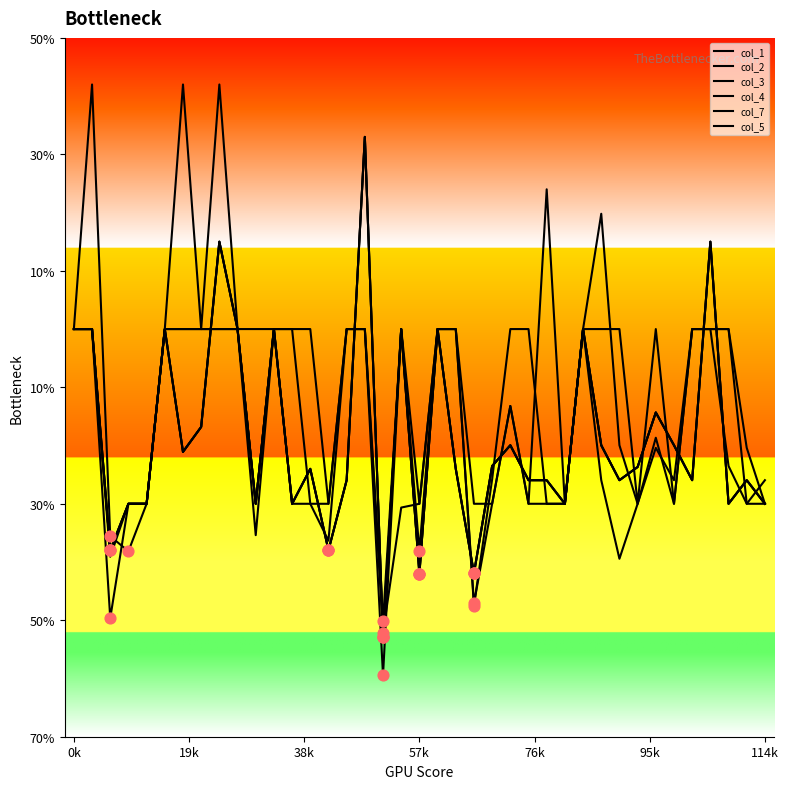

Does the chart have visible grid lines?

No